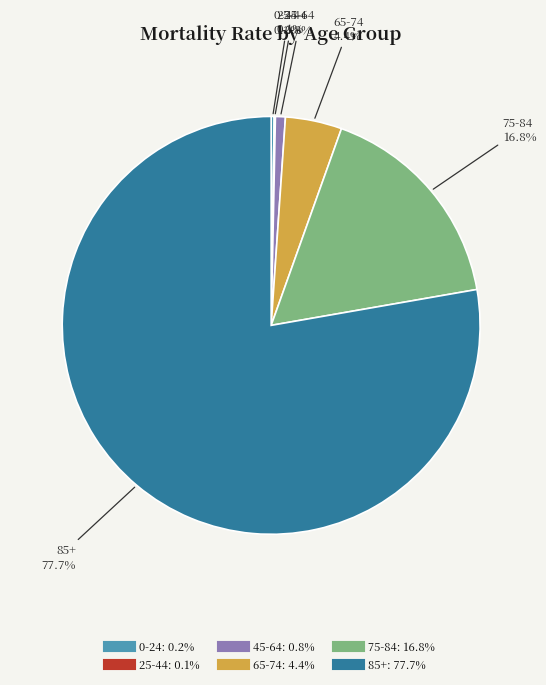

The 45-64 slice represents 11% of the pie. True or false?

False